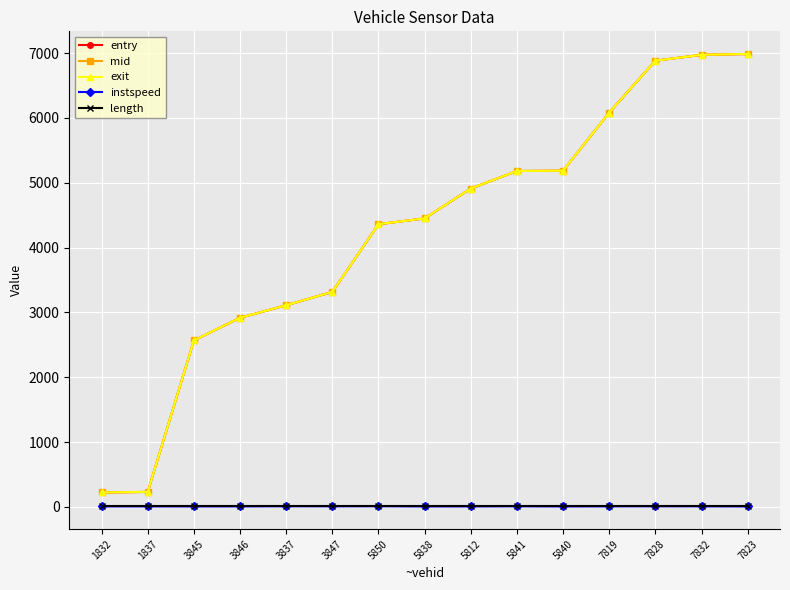

What is the average value of the entry series?

4225.2